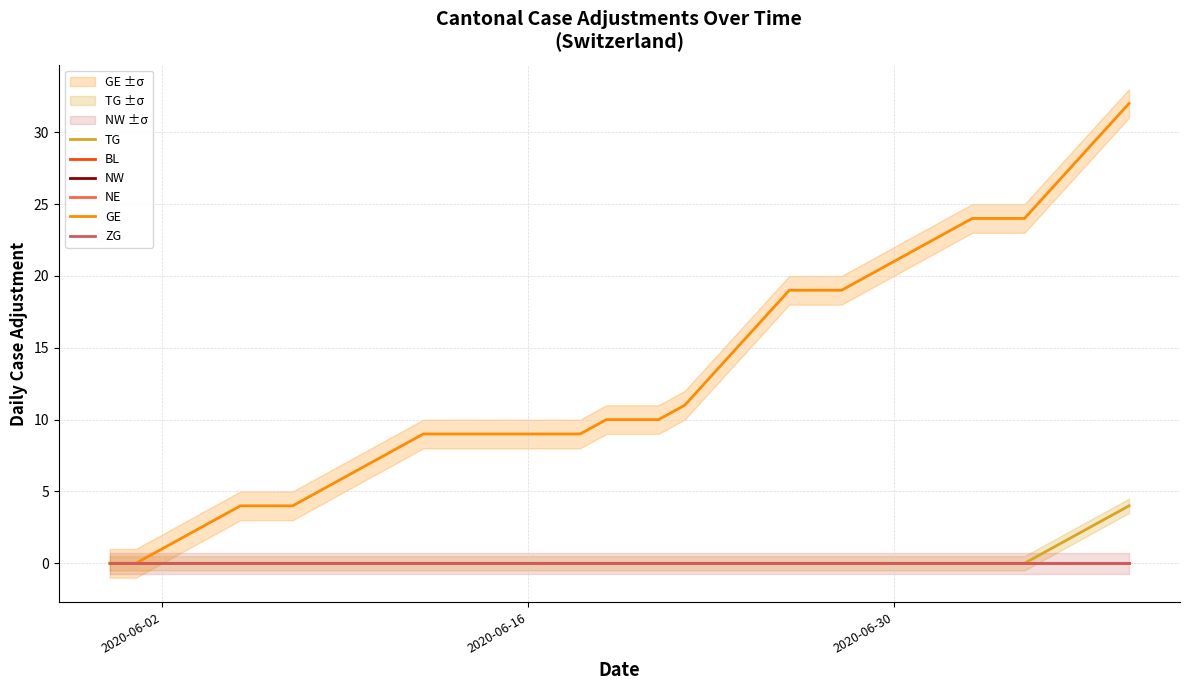

List the series in order of their peak value, highest first.

GE, TG, BL, NW, NE, ZG